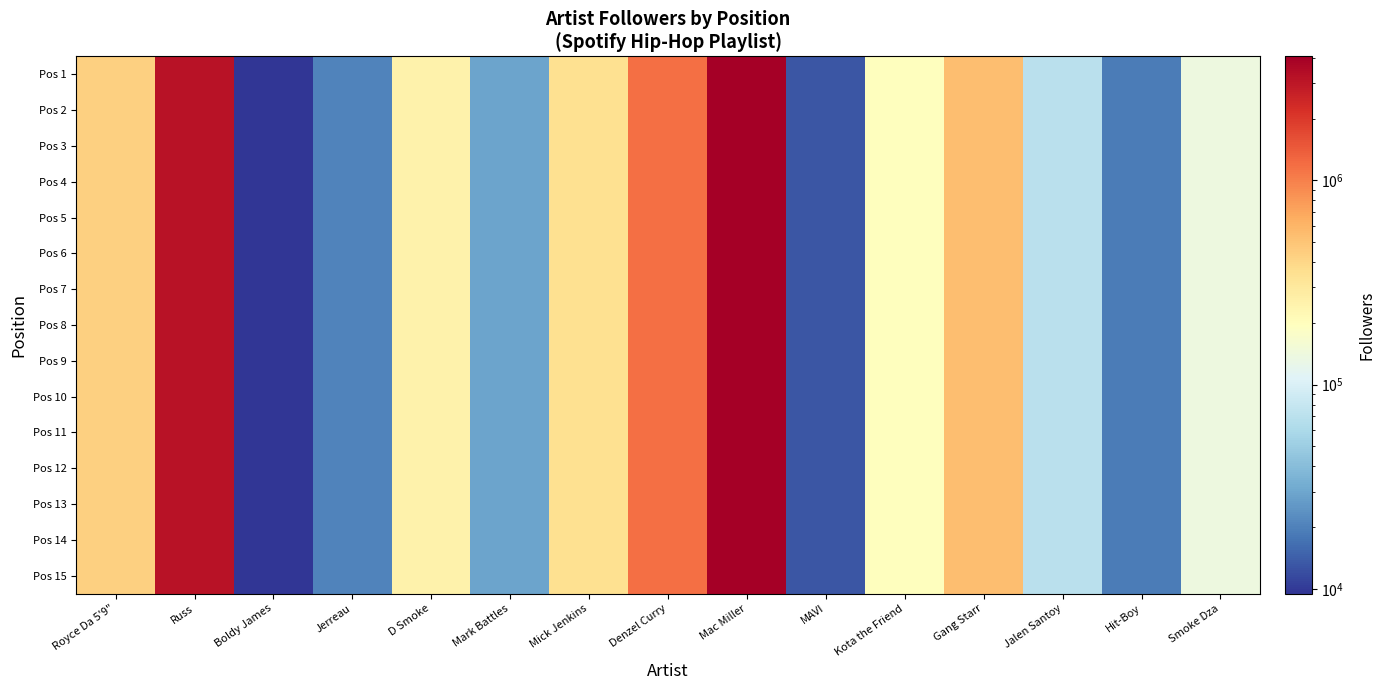

What is the greatest value displayed?

4046995